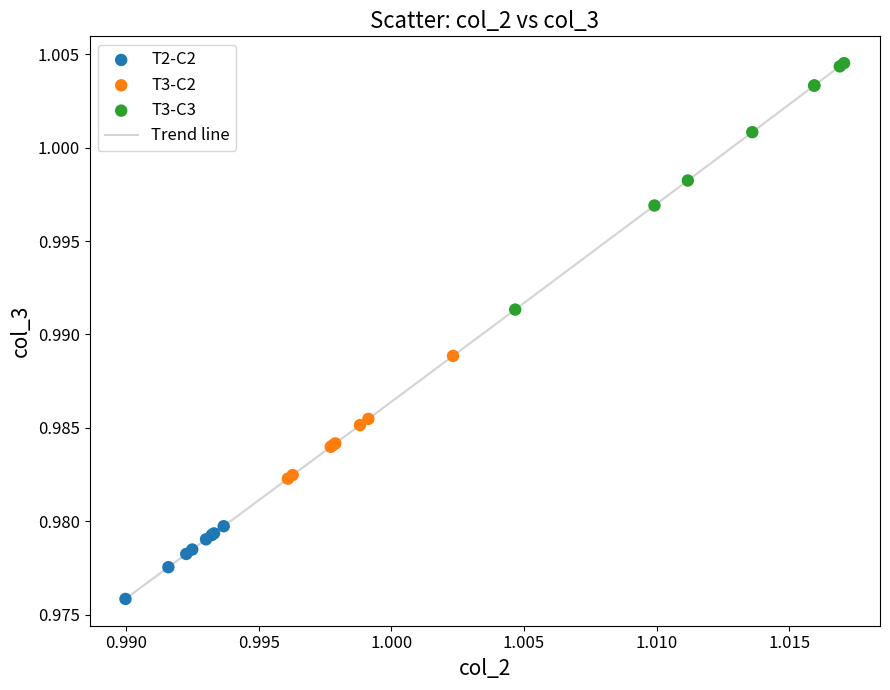

How many lines are shown in the chart?

1